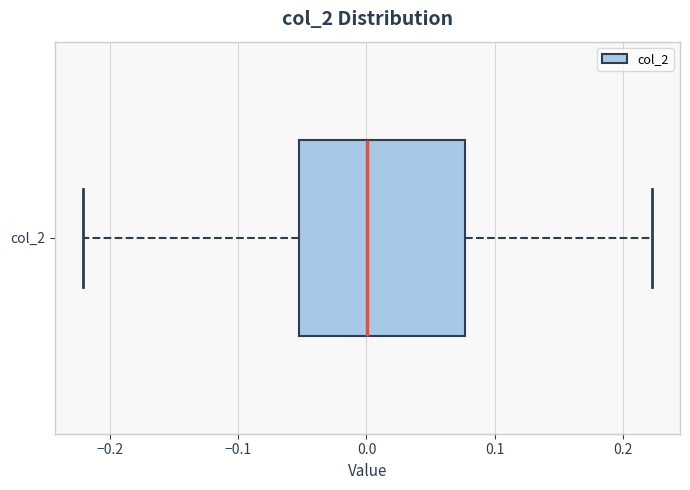

Read this box plot against the x-axis: the position of the median line, the range covered by the box, and the ends of both whiskers. The values are not printed on the chart, so give them approximately, as read against the axis.

median 0.00, box -0.05 to 0.08, whiskers -0.22 to 0.22